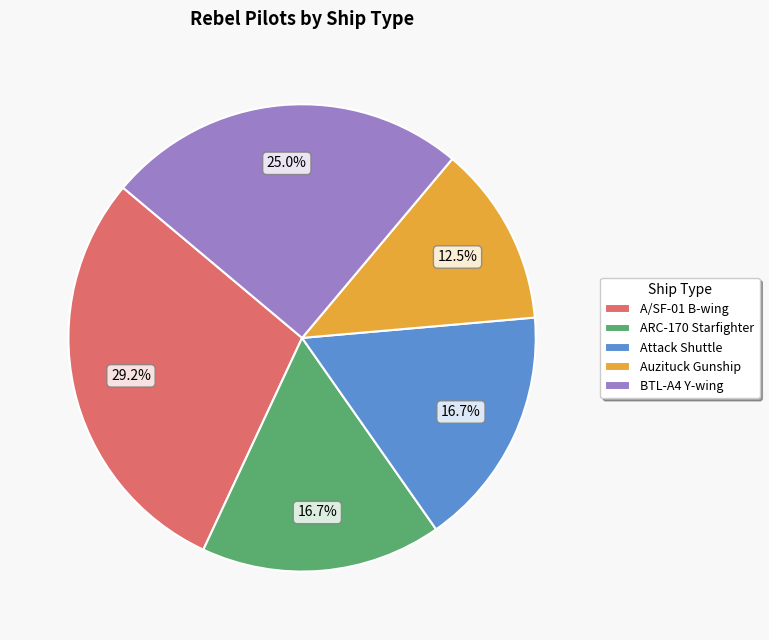

Is there a majority slice in this chart?

No